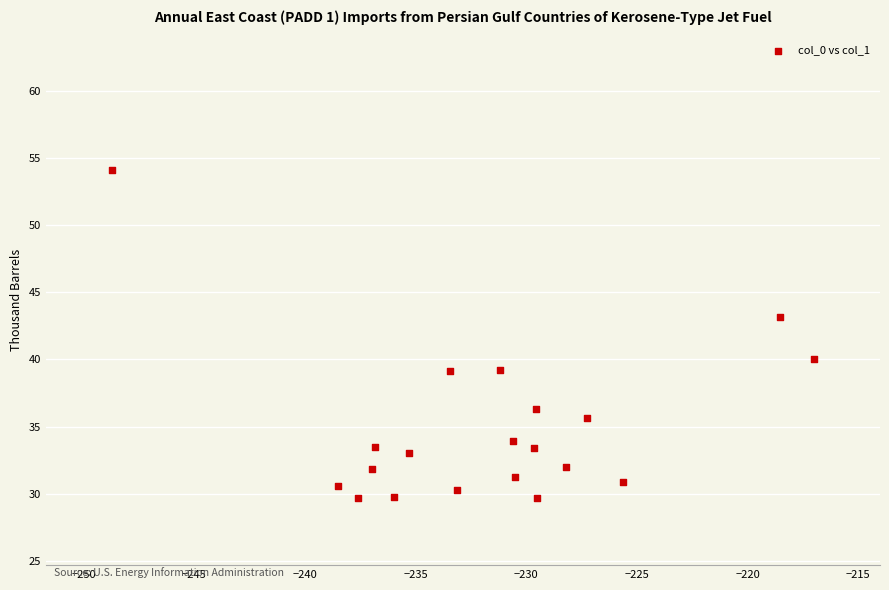

What is the range of Y values (max minus min)?

24.4